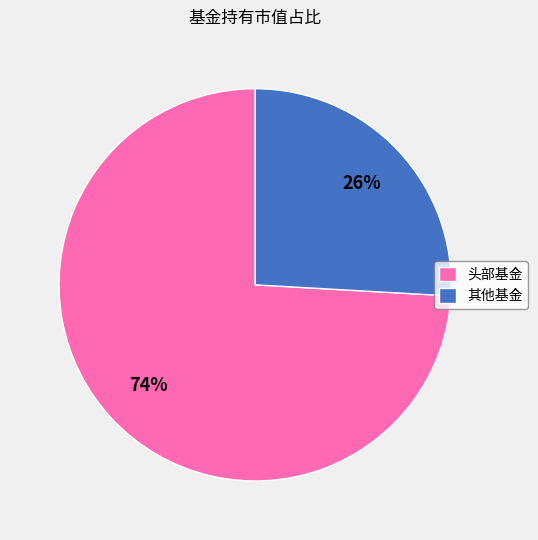

Does any single category account for the majority?

Yes